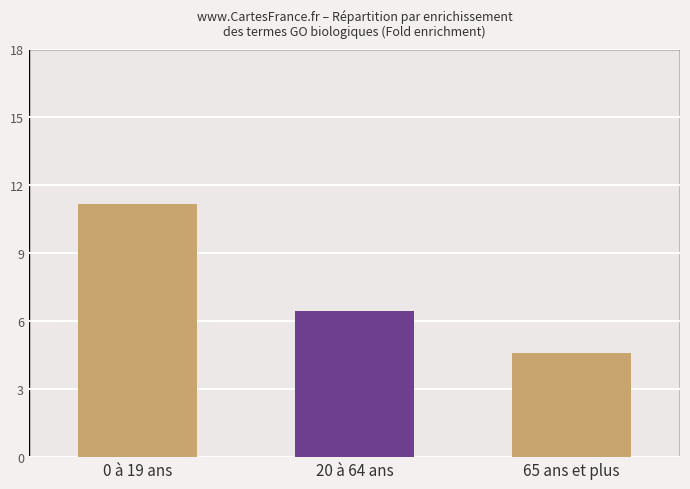

Reading right to left, list all the values displayed in this chart.

Fold enrichment: 4.6	6.4	11.2
Fold enrichment (avg per group): 4.6	6.4	11.2